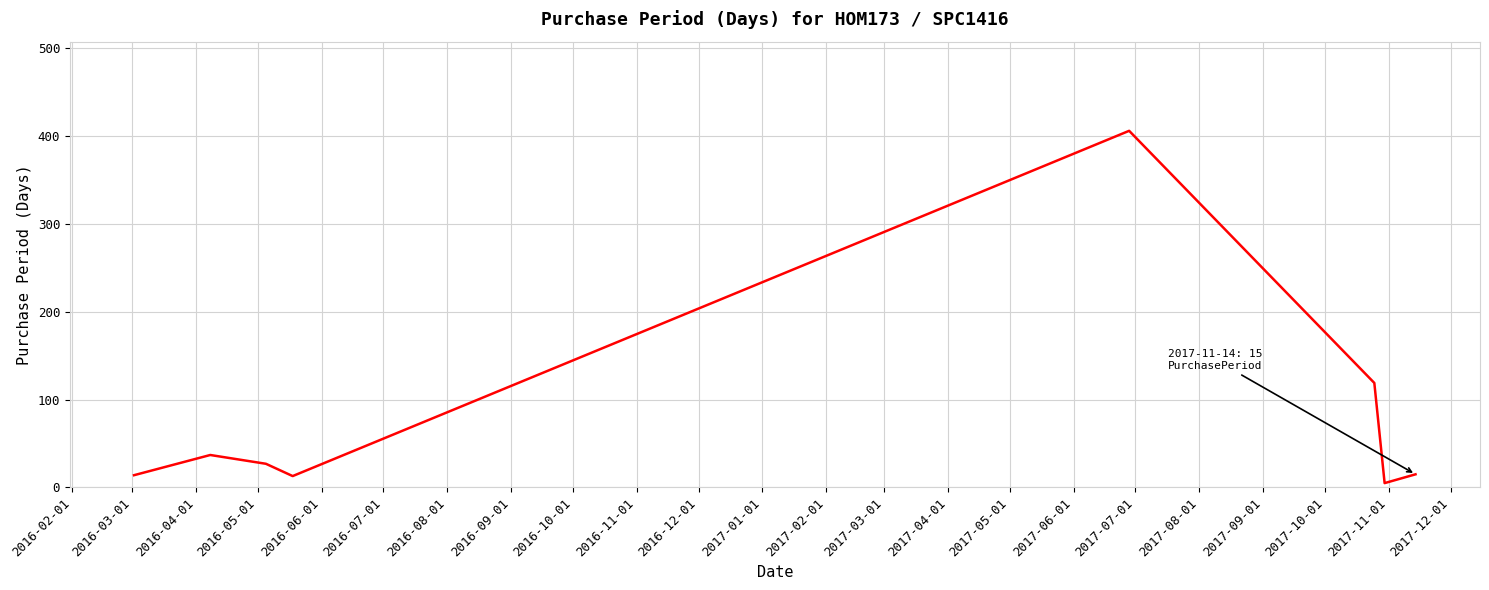

What is the greatest value displayed?

406